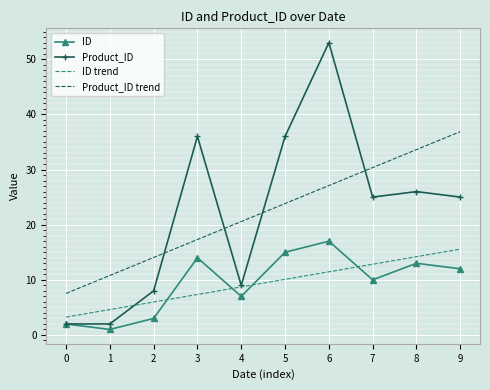

Where do Product_ID trend and Product_ID first cross each other?

2 and 3